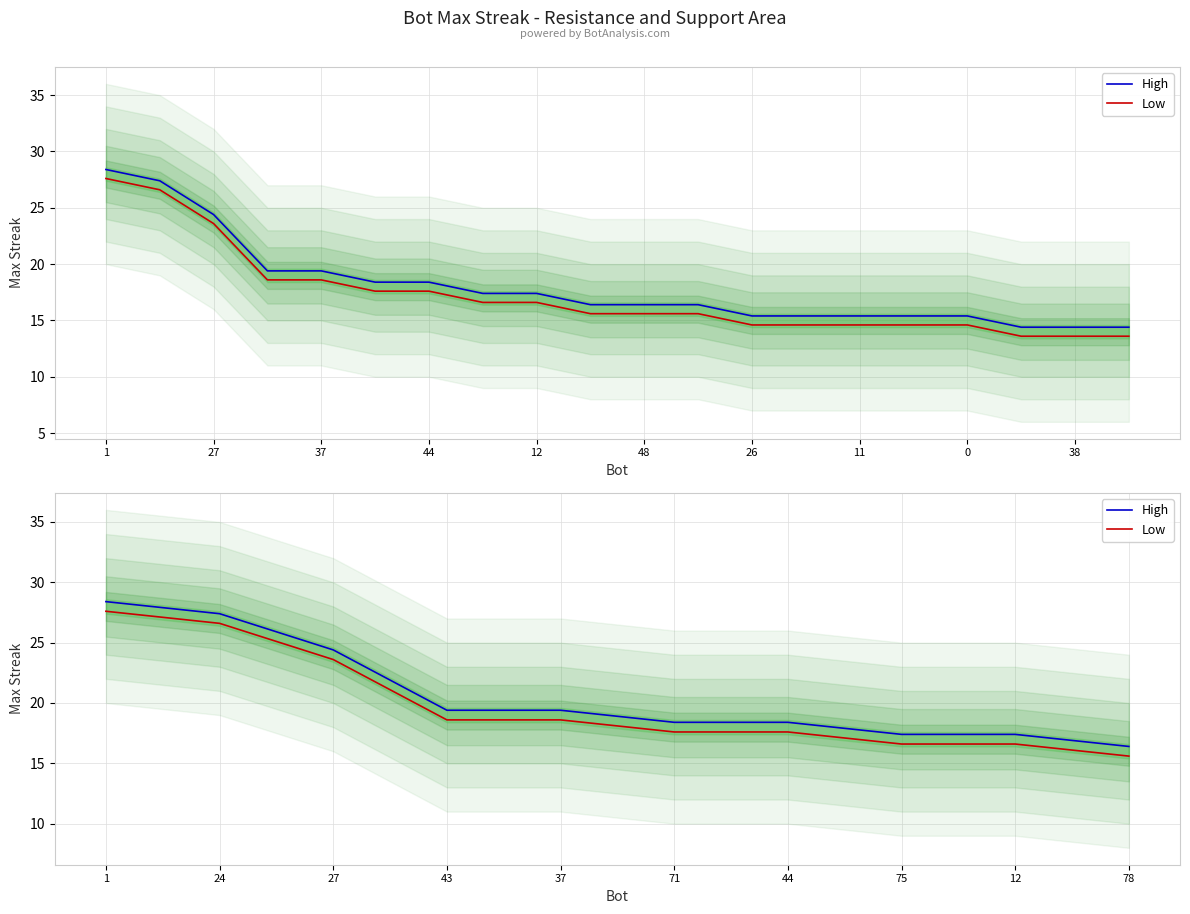

How many distinct data groups are displayed?

2